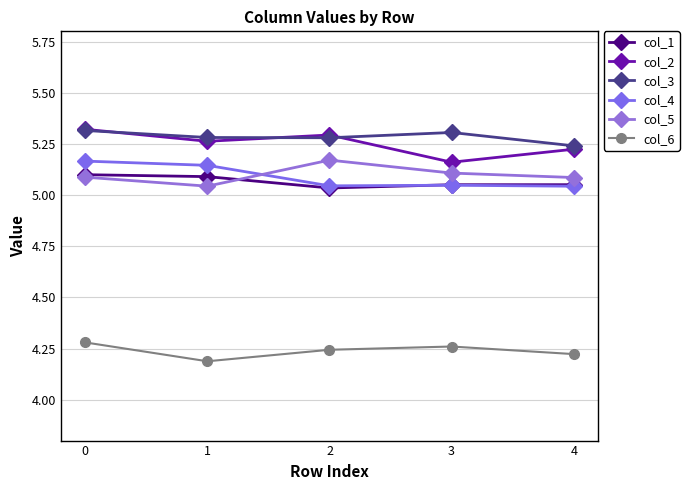

True or false: col_6 and col_5 intersect in this chart.

False